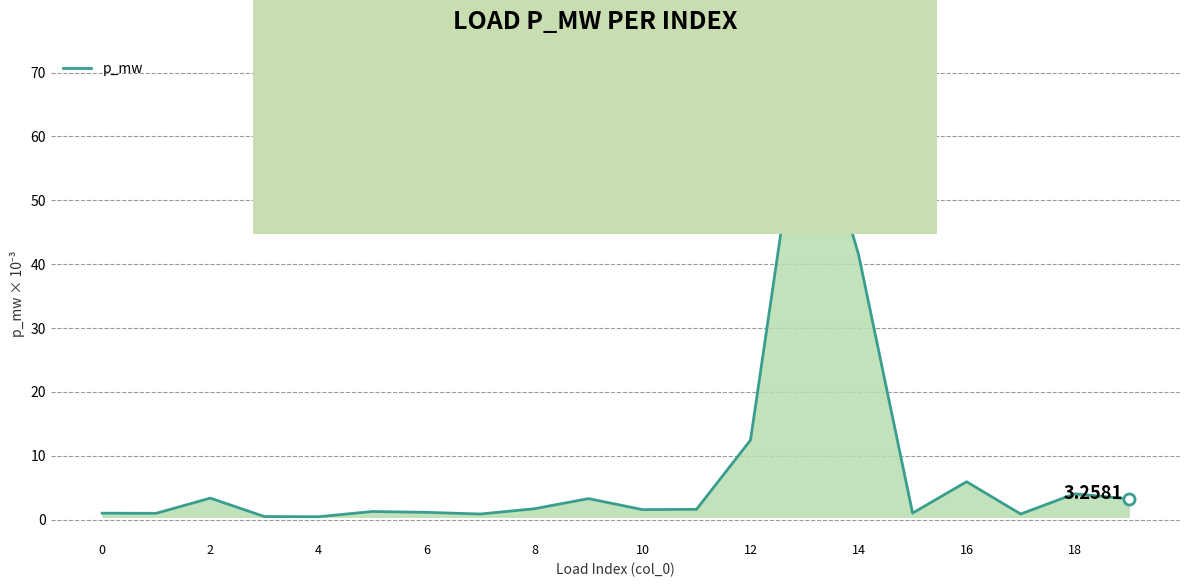

What is the difference between the maximum and minimum values?

69.7